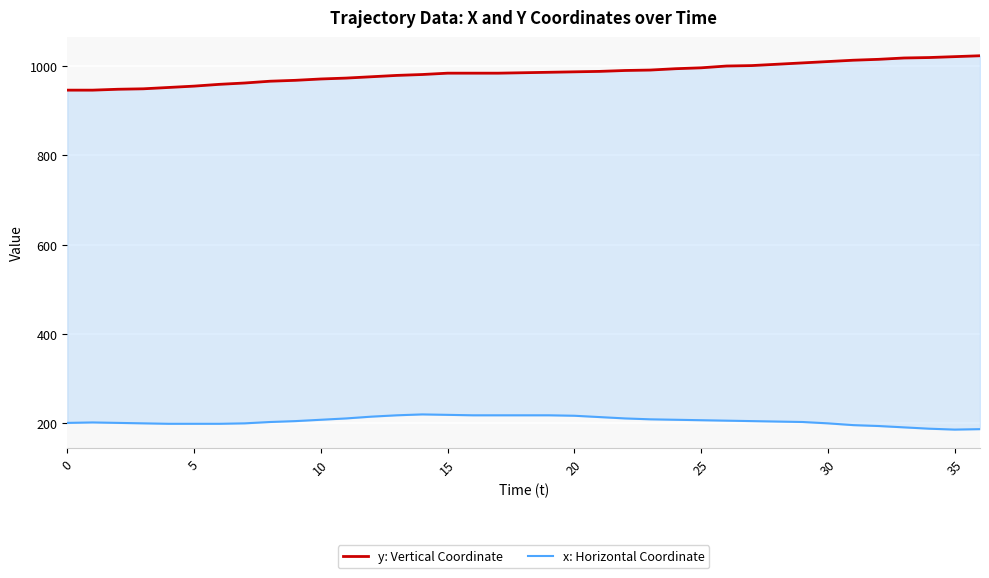

What is the sum of all y: Vertical Coordinate values?

36431